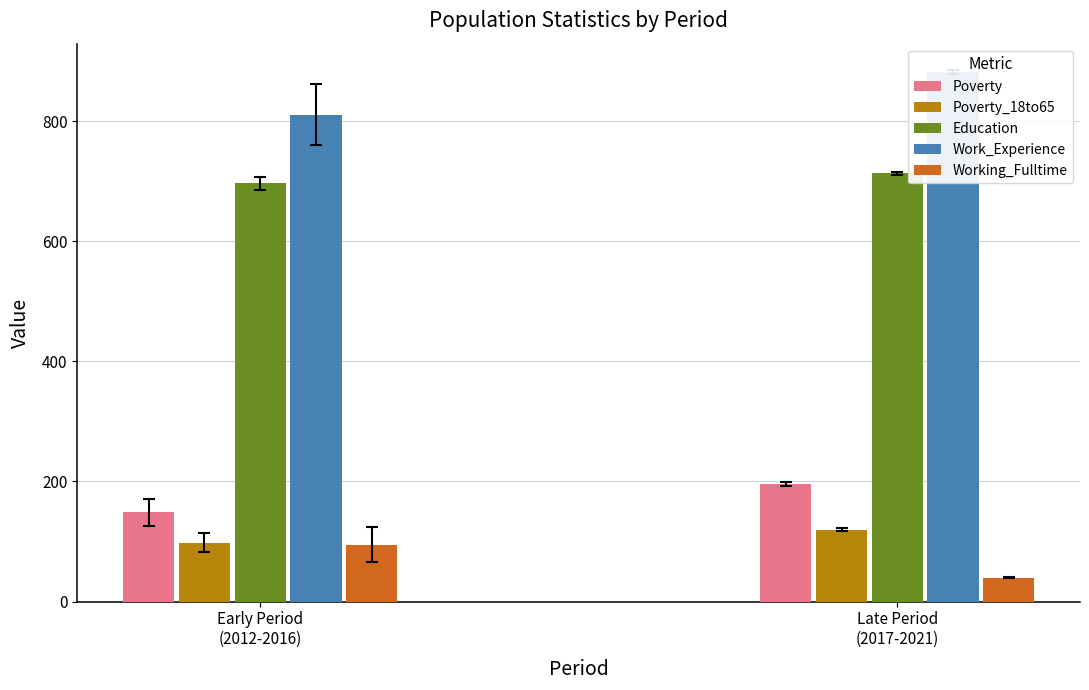

How many bars are there in total?

10